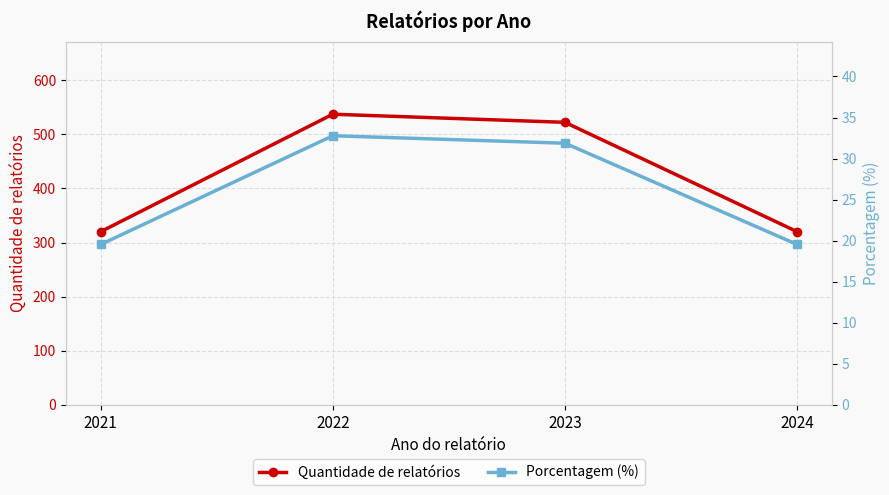

The Quantidade de relatórios series shows 144.2 at 2024. True or false?

False